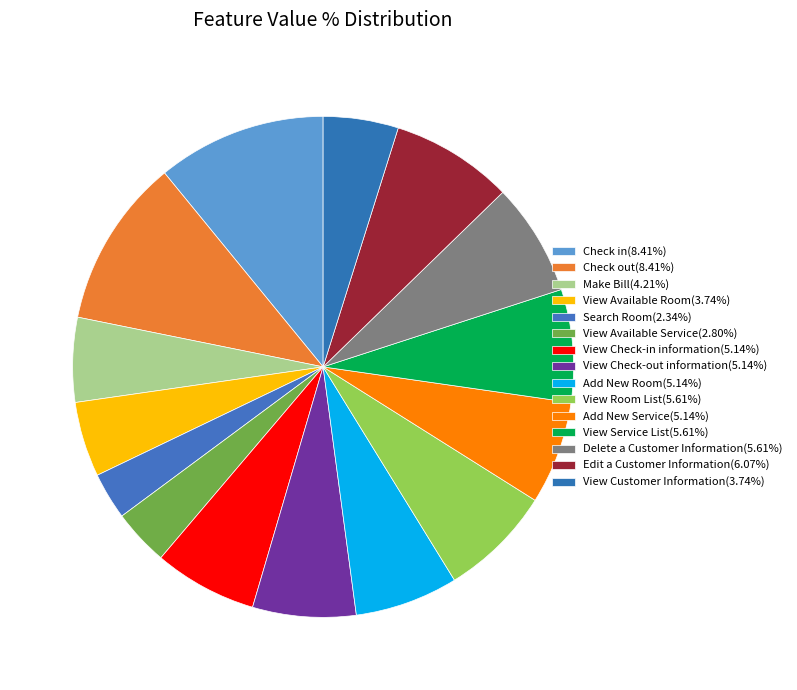

Which has a higher value, View Service List or Check out?

Check out